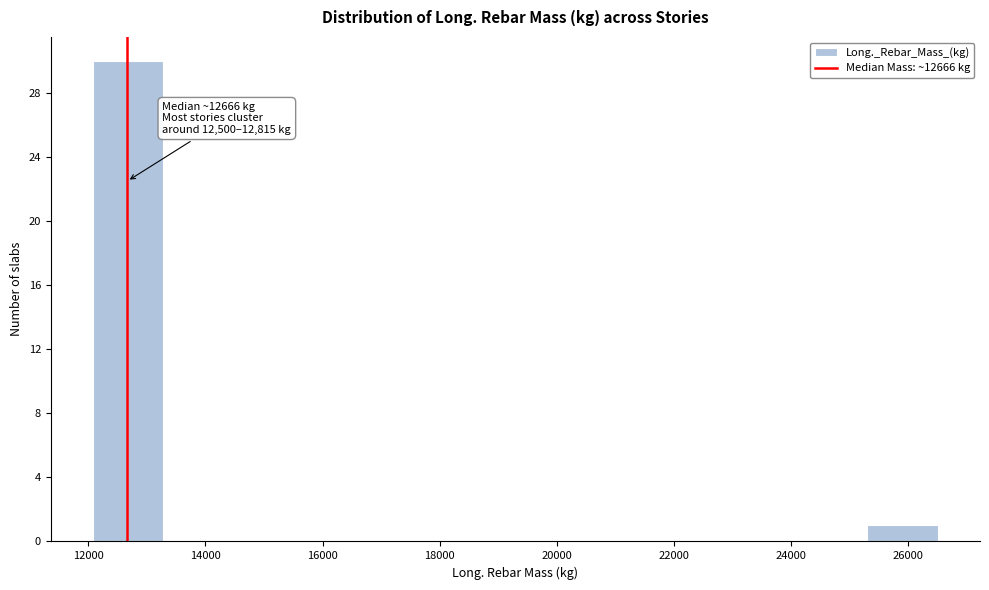

Over which range of the x-axis is the bar tallest?

12000 to 13200